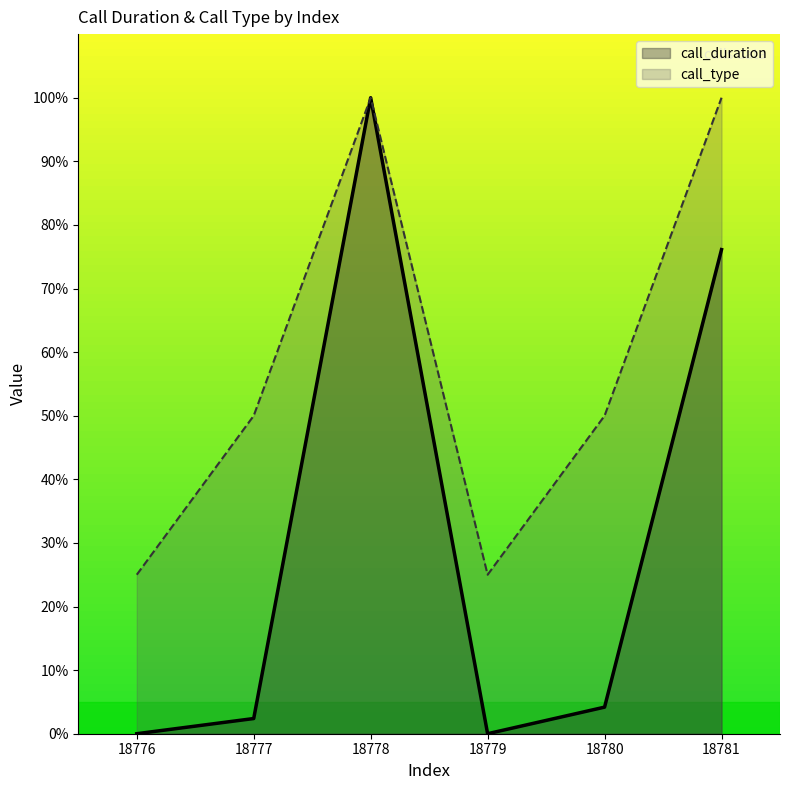

Which category has the highest value across all series?

18778